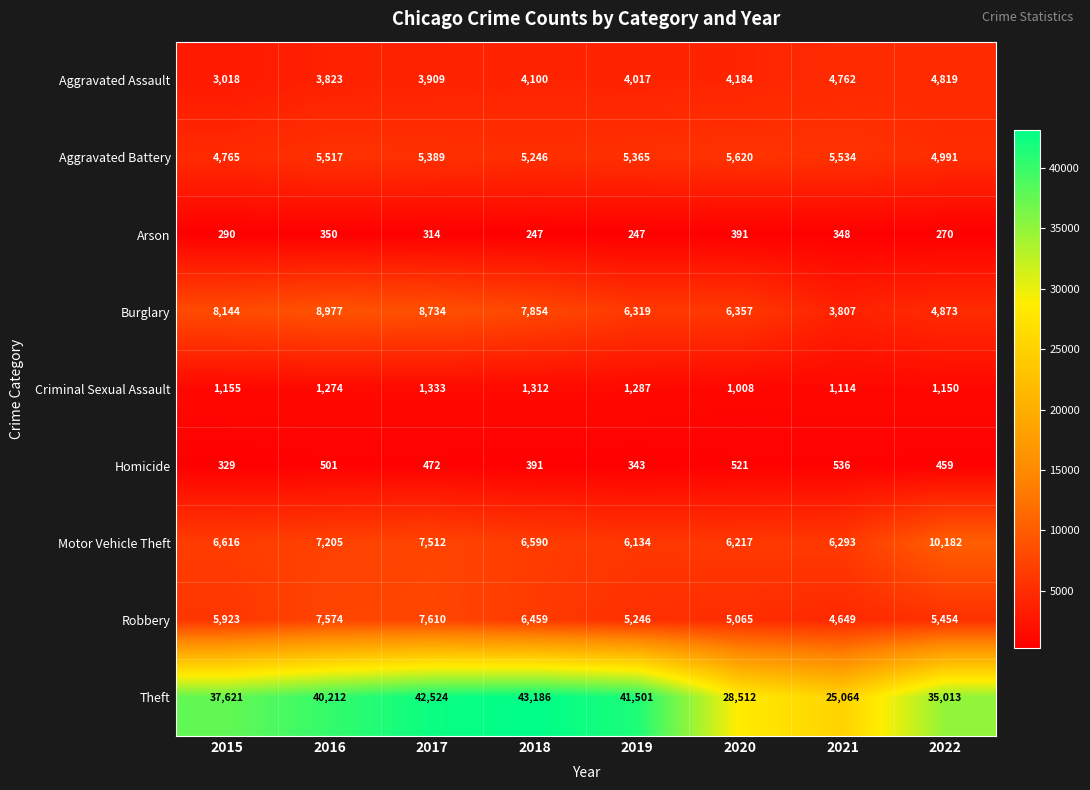

What is the difference between the maximum and minimum values in the Arson series?

144